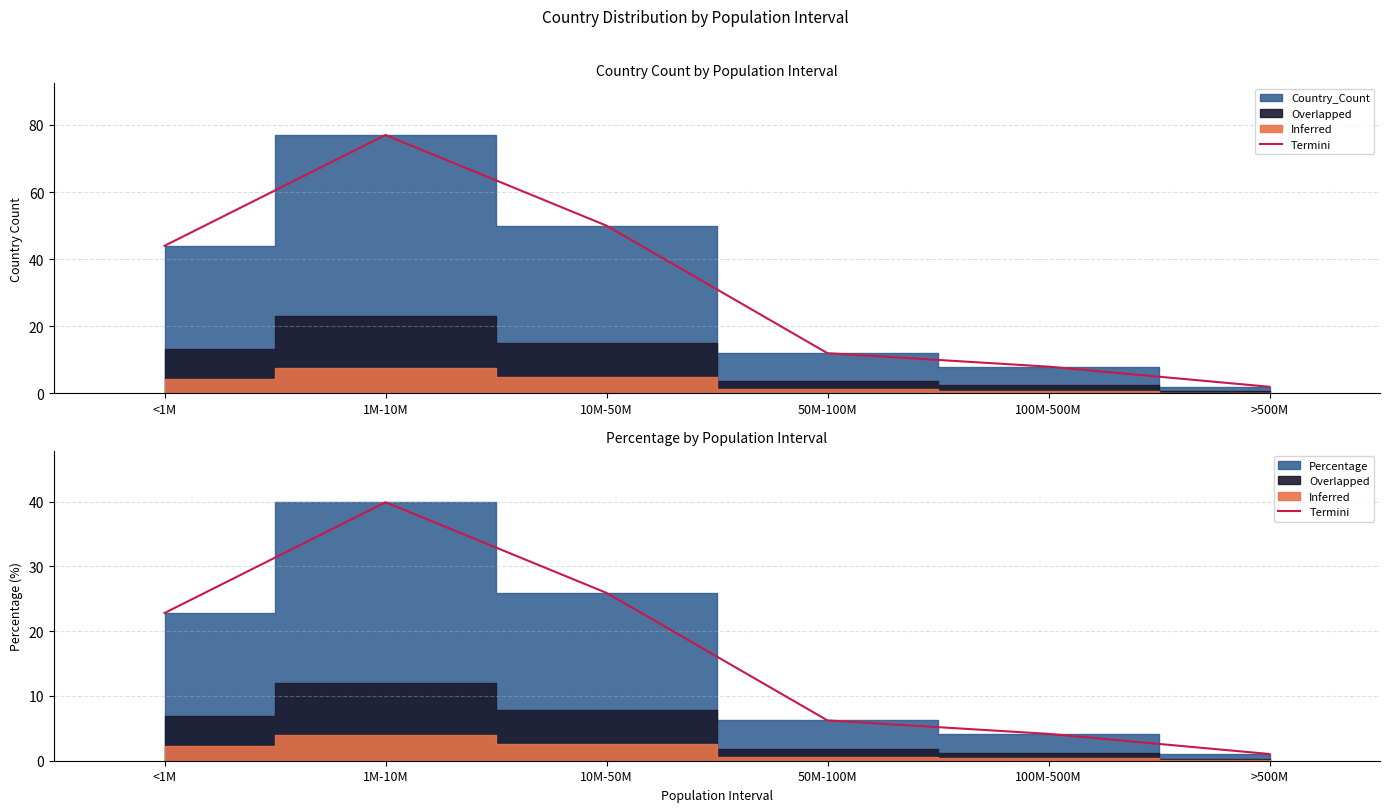

List the labels in order of value, largest first.

1M-10M, 10M-50M, <1M, 50M-100M, 100M-500M, >500M